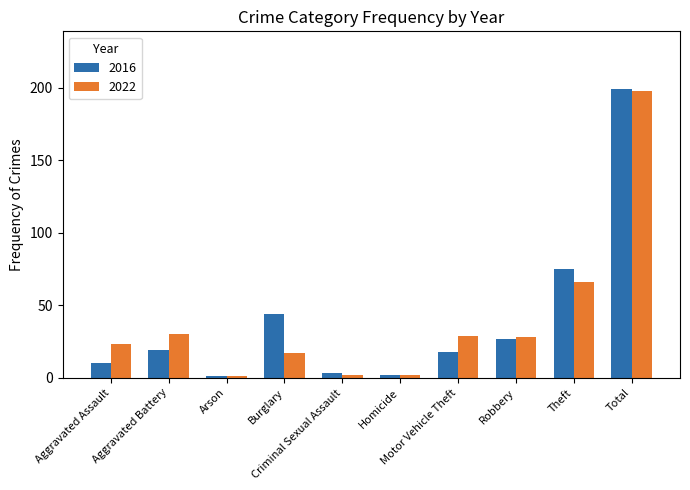

How many data points in 2022 are less than 28?

5